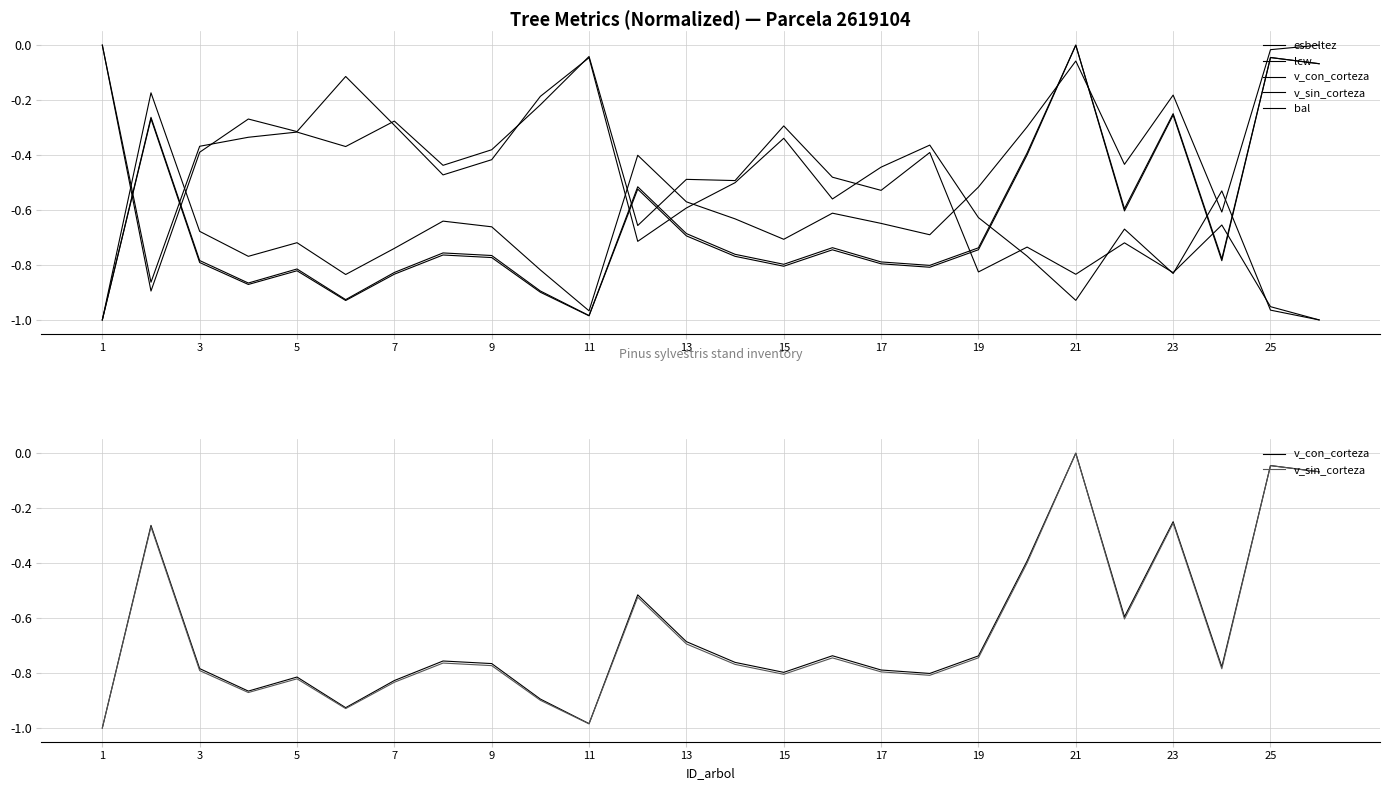

What are all the series names shown in the legend?

esbeltez, lcw, v_con_corteza, v_sin_corteza, bal